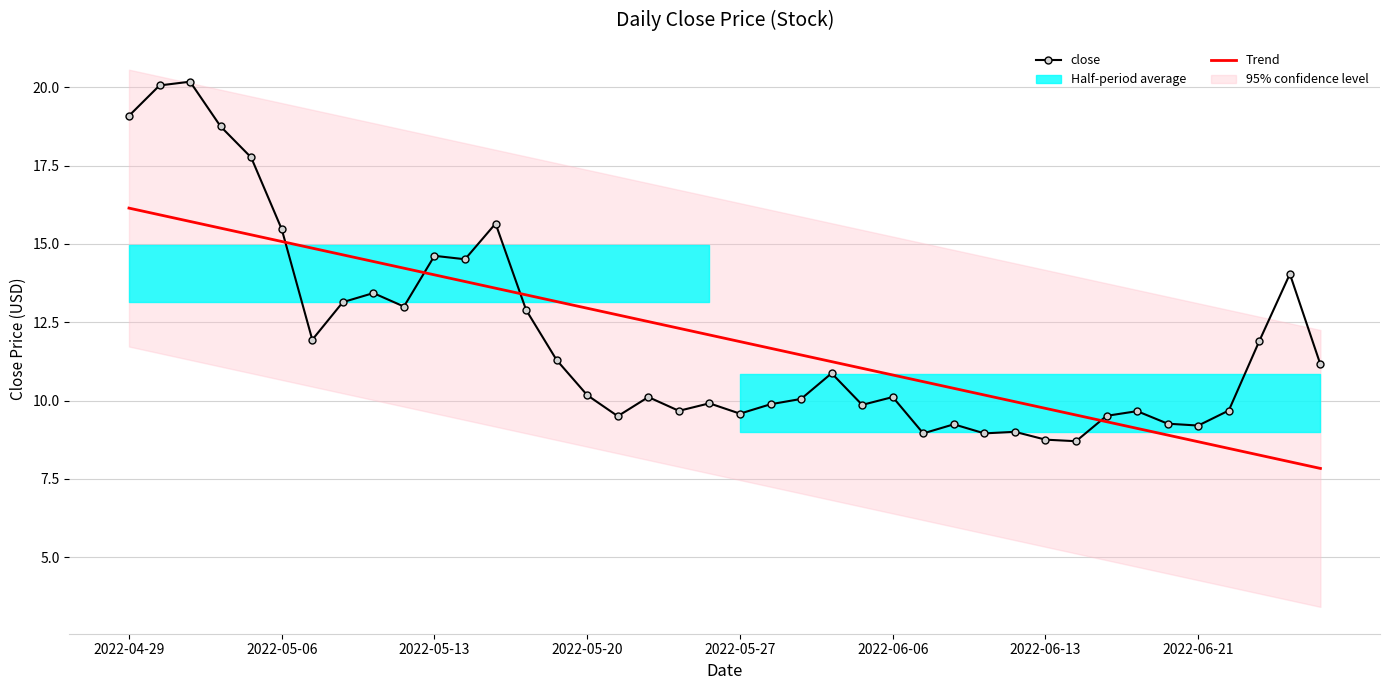

The Trend series shows 11.7 at 21. True or false?

True